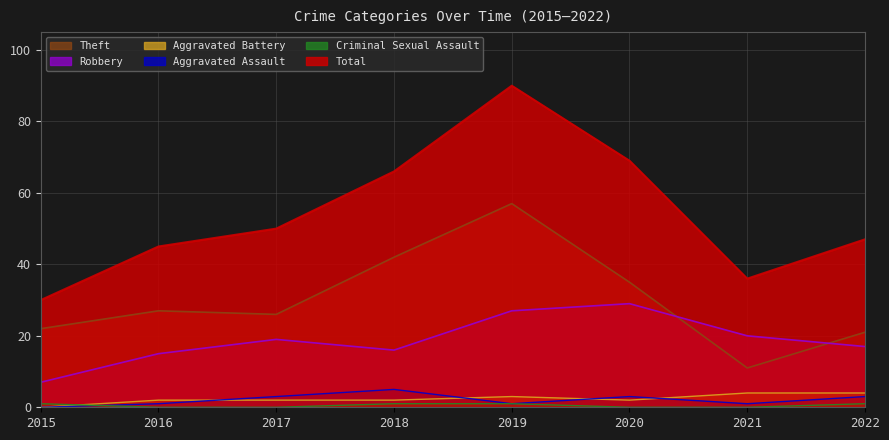

True or false: Criminal Sexual Assault has a value of 1 at 2015.

False